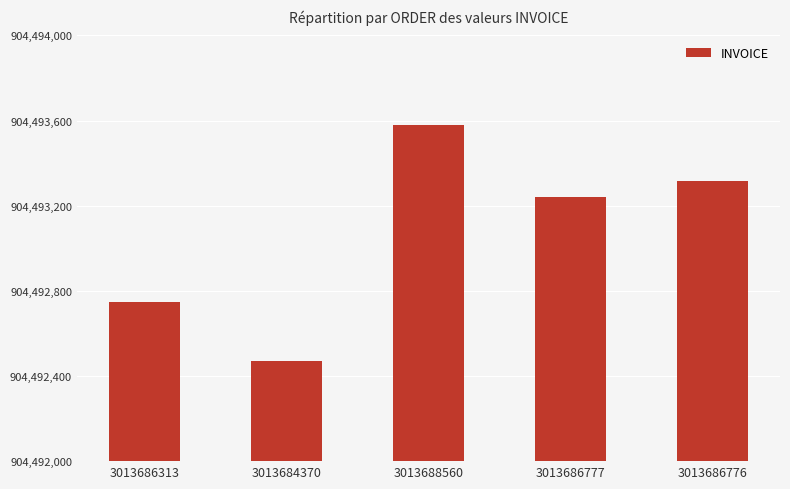

What is the value of the 2nd bar from the left?

904492469